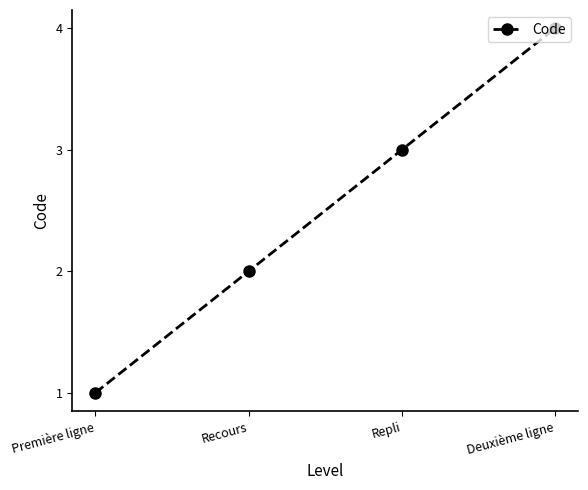

Rank the categories by value from lowest to highest.

Première ligne, Recours, Repli, Deuxième ligne